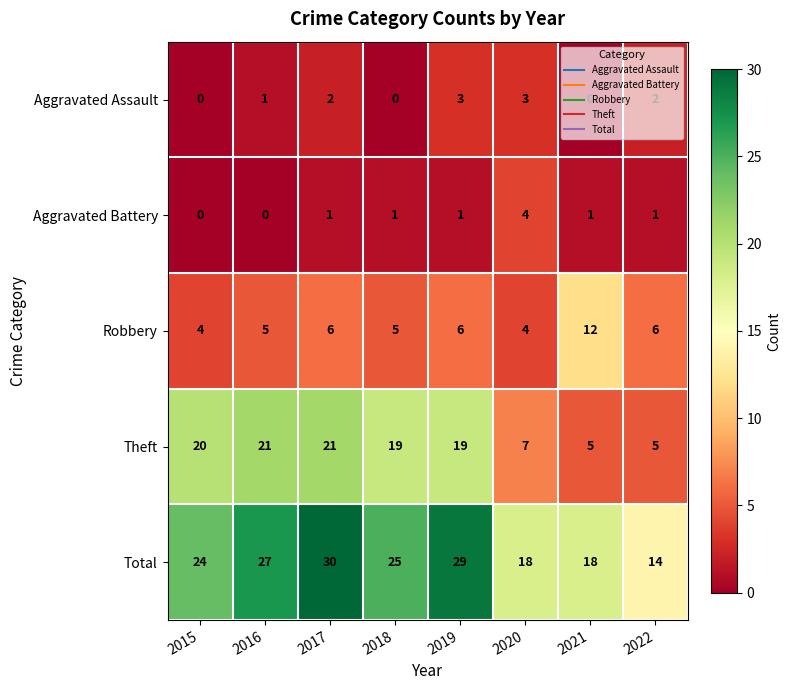

Which series has the largest total across all categories?

Total